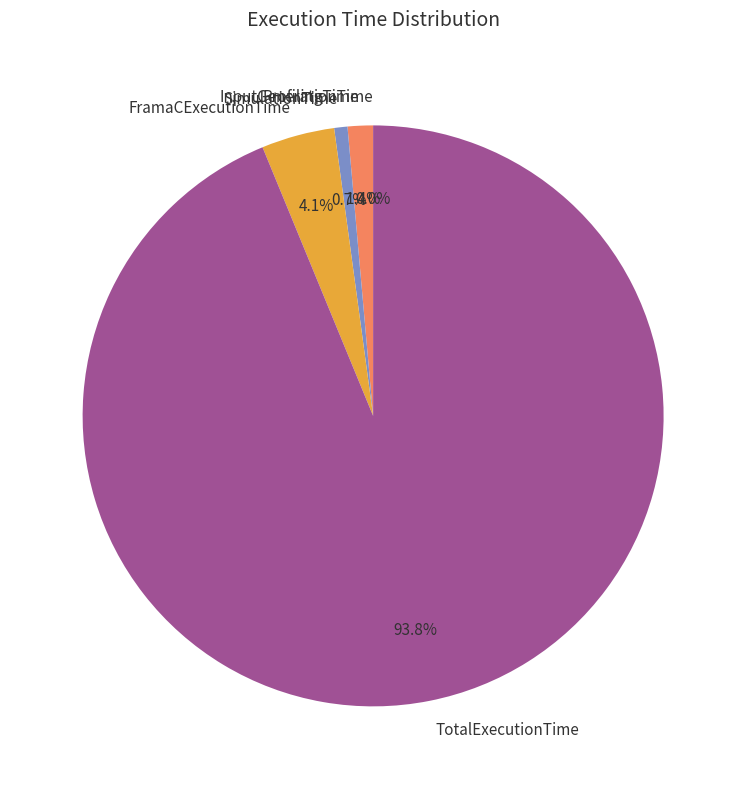

Combined, do SimulationTime and TotalExecutionTime account for over 50%?

Yes